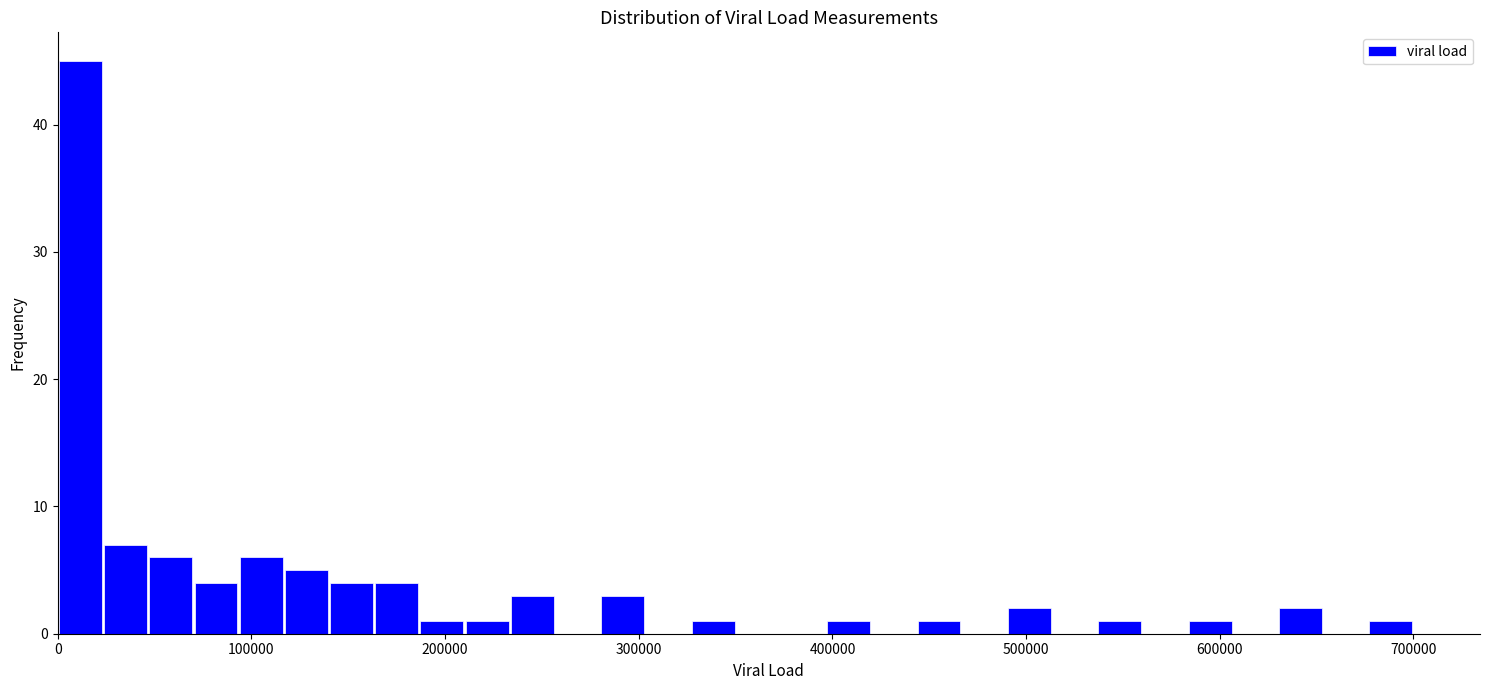

Read against the x-axis, roughly where is the centre of the tallest bar?

10000